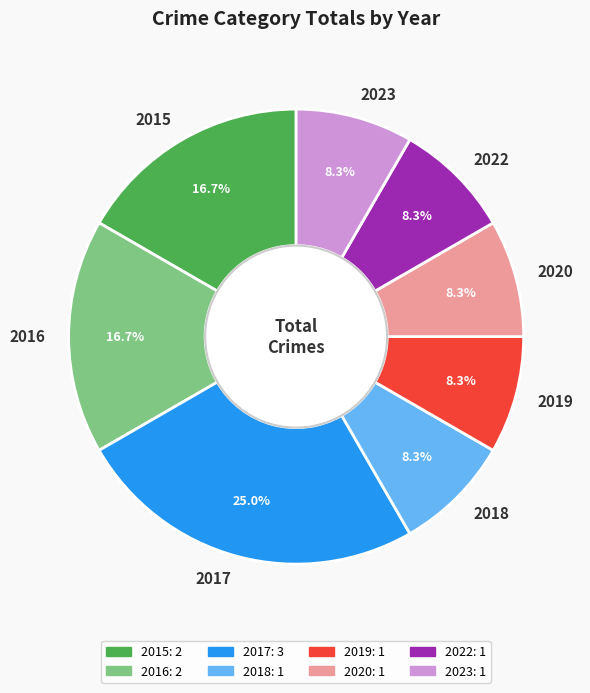

To the nearest percent, what is the average slice percentage?

12%